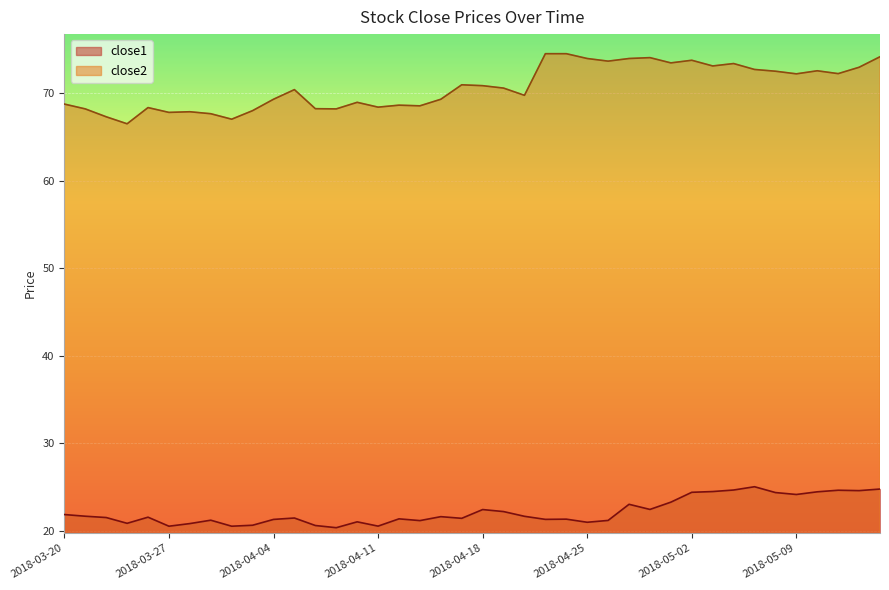

What is the total value across all series at 2018-04-17?

92.4